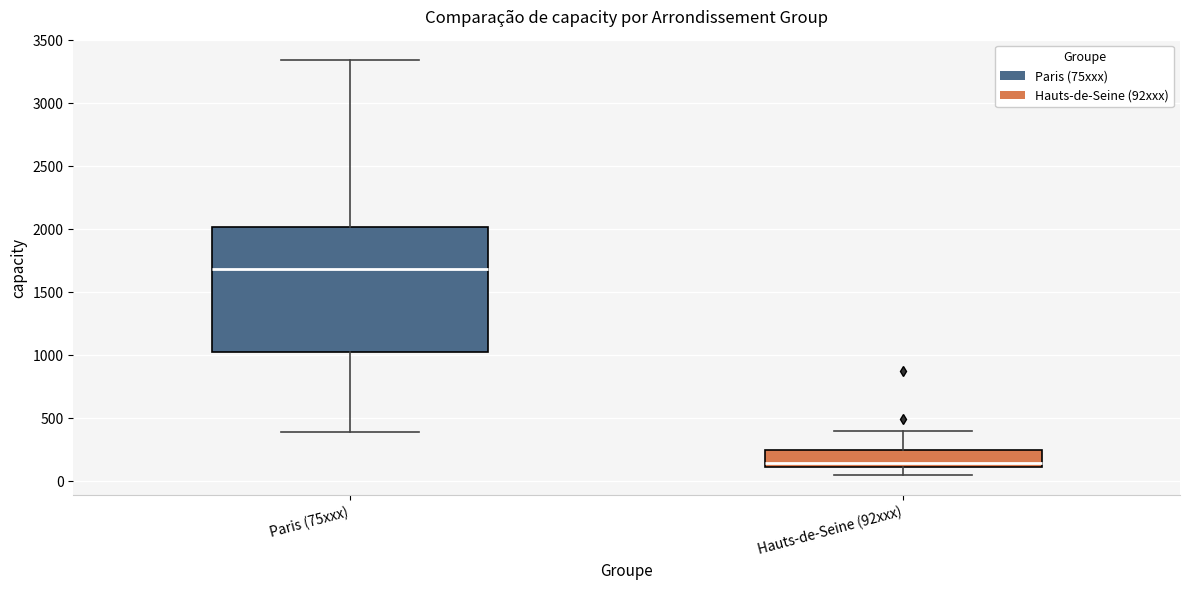

Which box's median line is the highest?

Paris (75xxx)